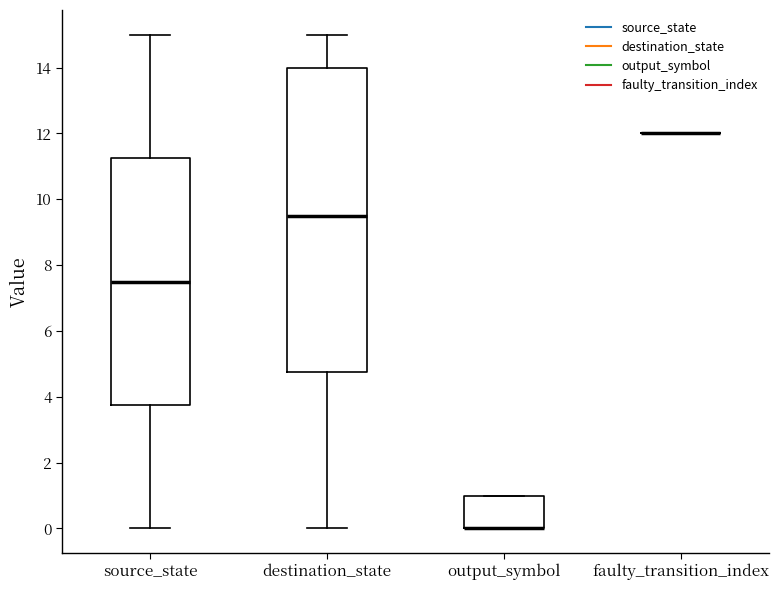

Reading left to right, read every box against the y-axis: the position of its median line, the range the box covers, and the ends of its whiskers. The values are not printed on the chart, so give them approximately, as read against the axis.

source_state: median 7.6, box 3.8 to 11.2, whiskers 0.0 to 15.0
destination_state: median 9.6, box 4.8 to 14.0, whiskers 0.0 to 15.0
output_symbol: median 0.0 (drawn on the box's lower edge), box 0.0 to 1.0, whiskers 0.0 to 1.0
faulty_transition_index: box collapsed to a line at 12.0, whiskers 12.0 to 12.0